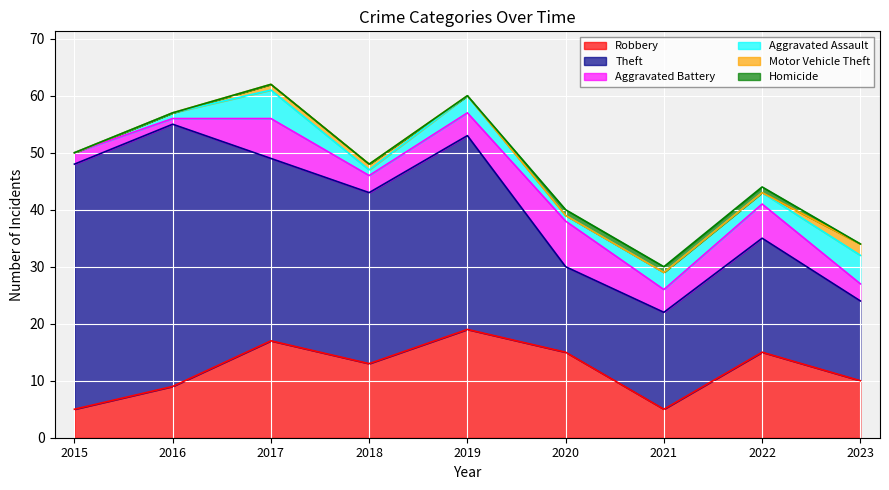

The Homicide series shows -1 at 2016. True or false?

False